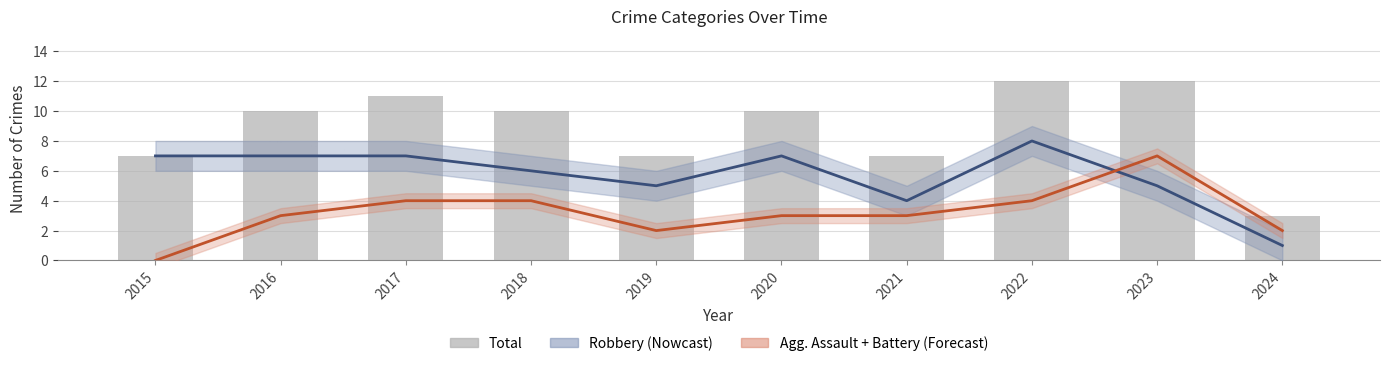

How many distinct data groups are displayed?

3